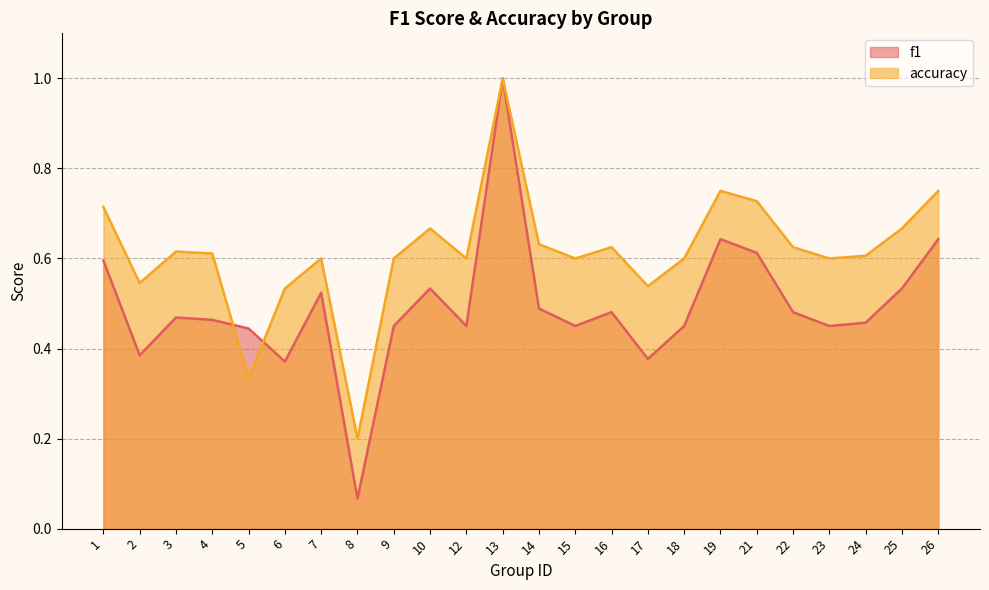

What is the difference between the f1 values at 19 and 18?

0.2